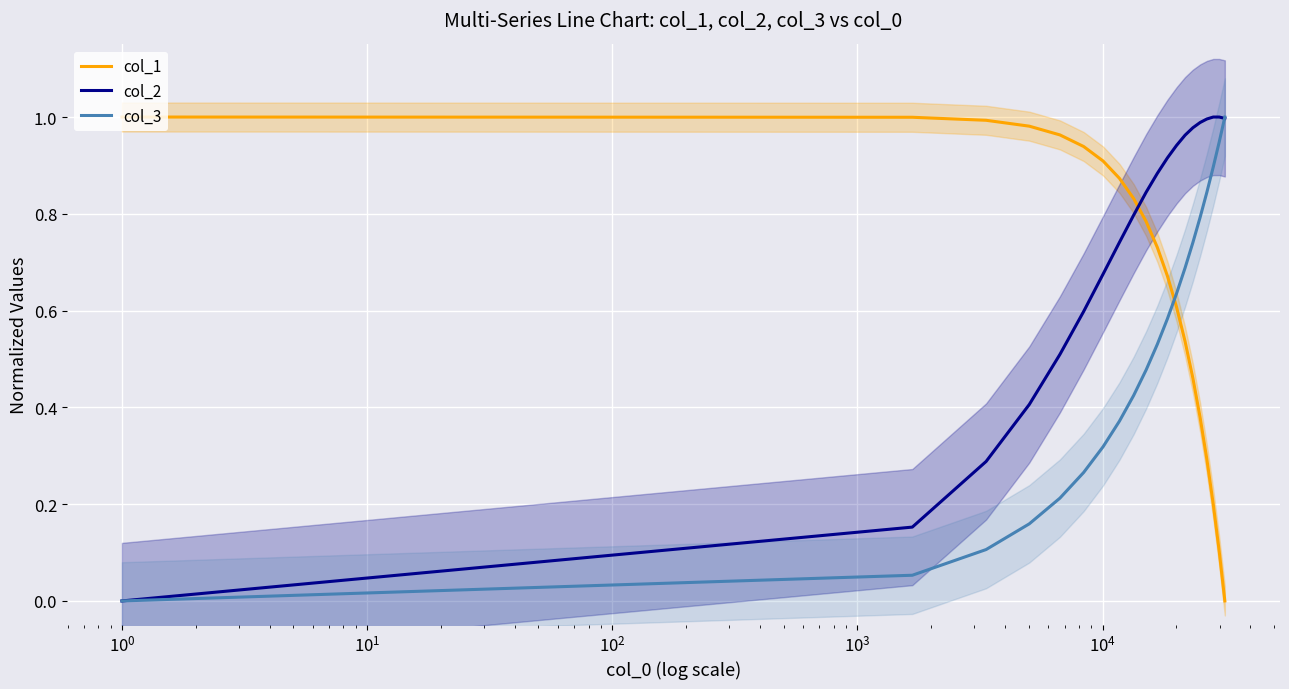

Which series has the largest total across all categories?

col_2